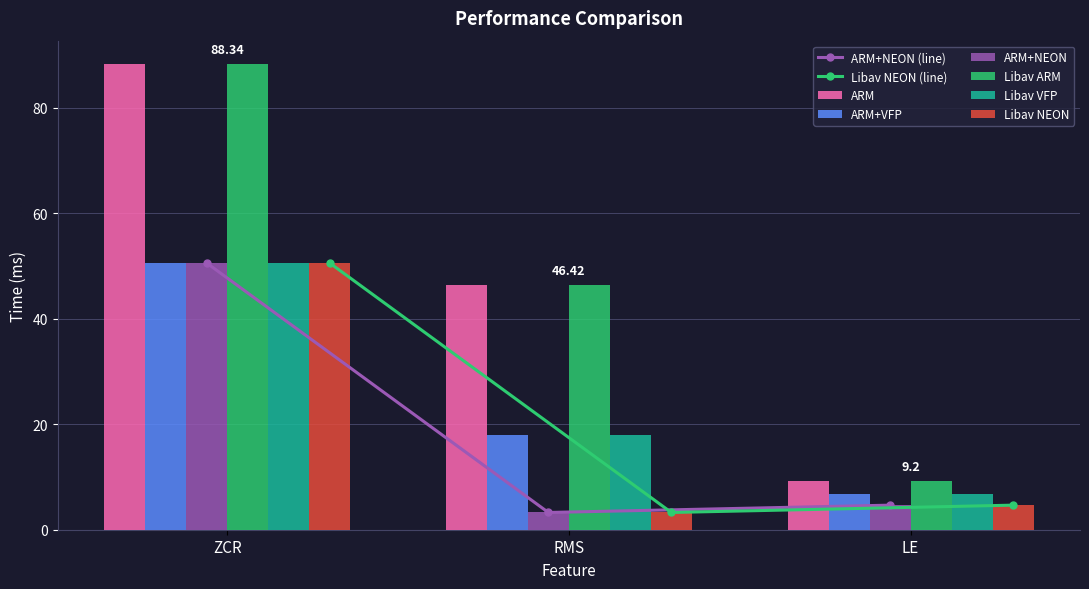

Is it true that Libav VFP equals 2.1 at LE?

False